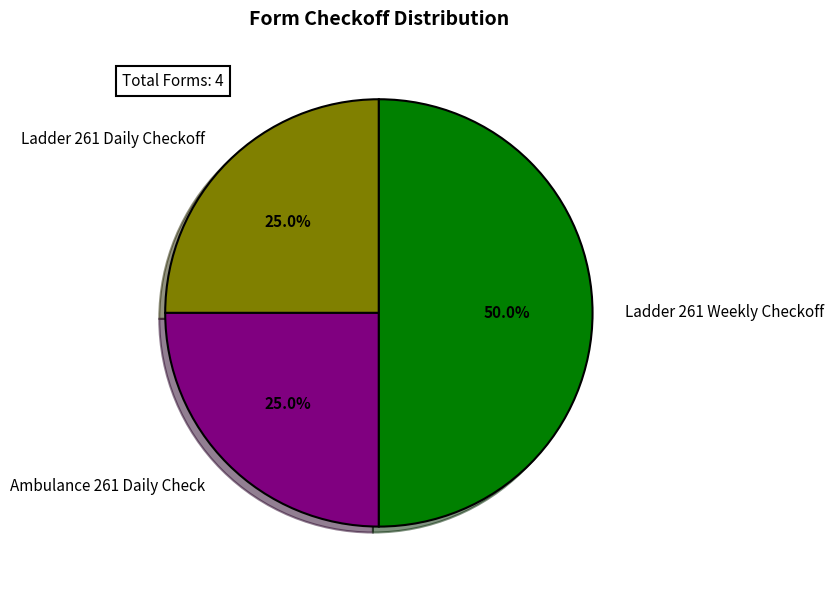

Count the number of slices in the pie.

3